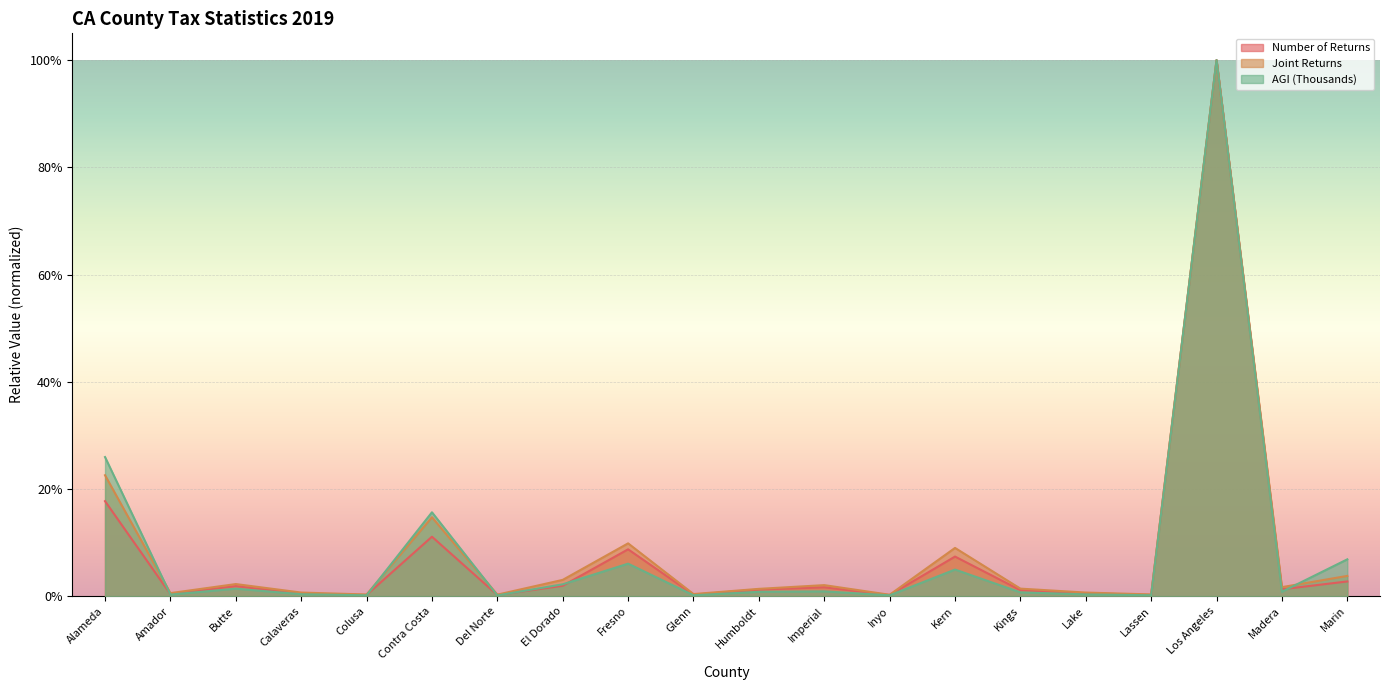

The value of Number of Returns at Contra Costa is 0.2. True or false?

False